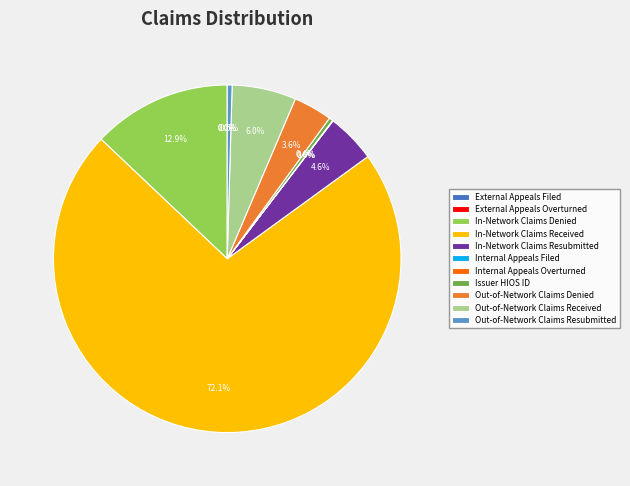

Which category accounts for the majority?

In-Network Claims Received